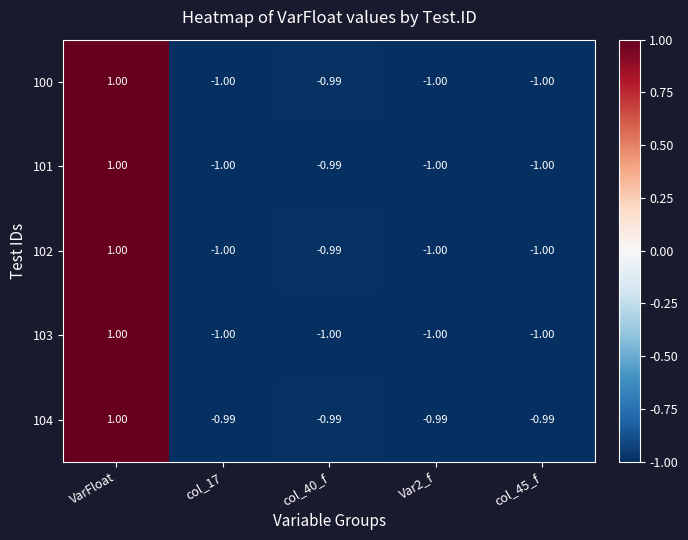

Which label corresponds to the largest value in the chart?

VarFloat